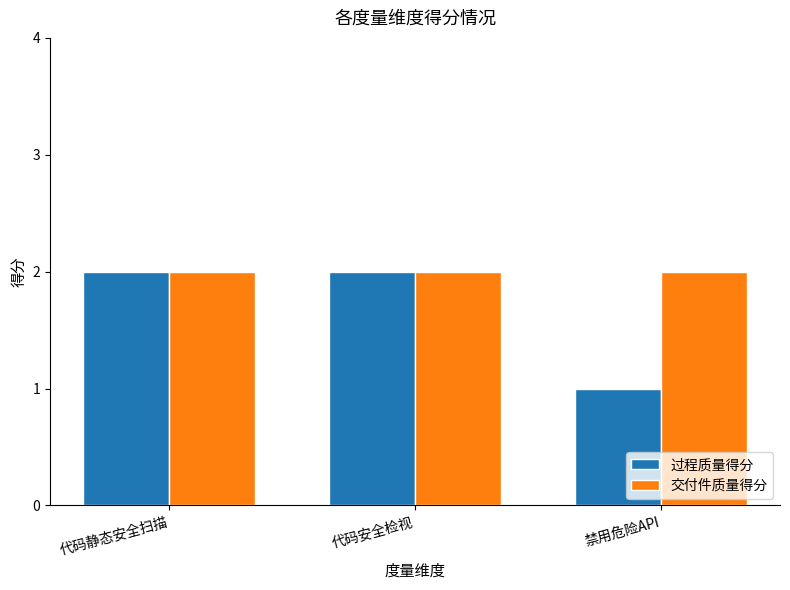

What is the label of the 1st bar from the left?

代码静态安全扫描